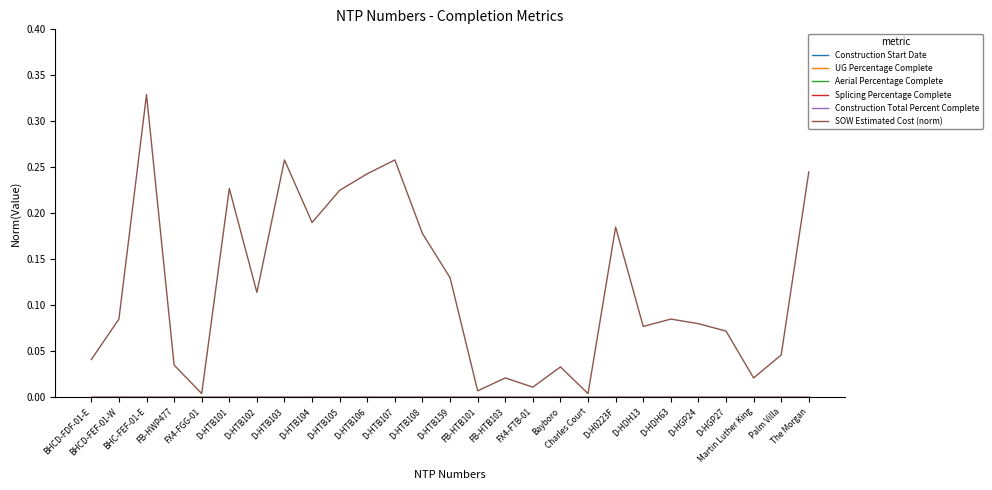

Does the chart display data point markers on the line(s)?

No